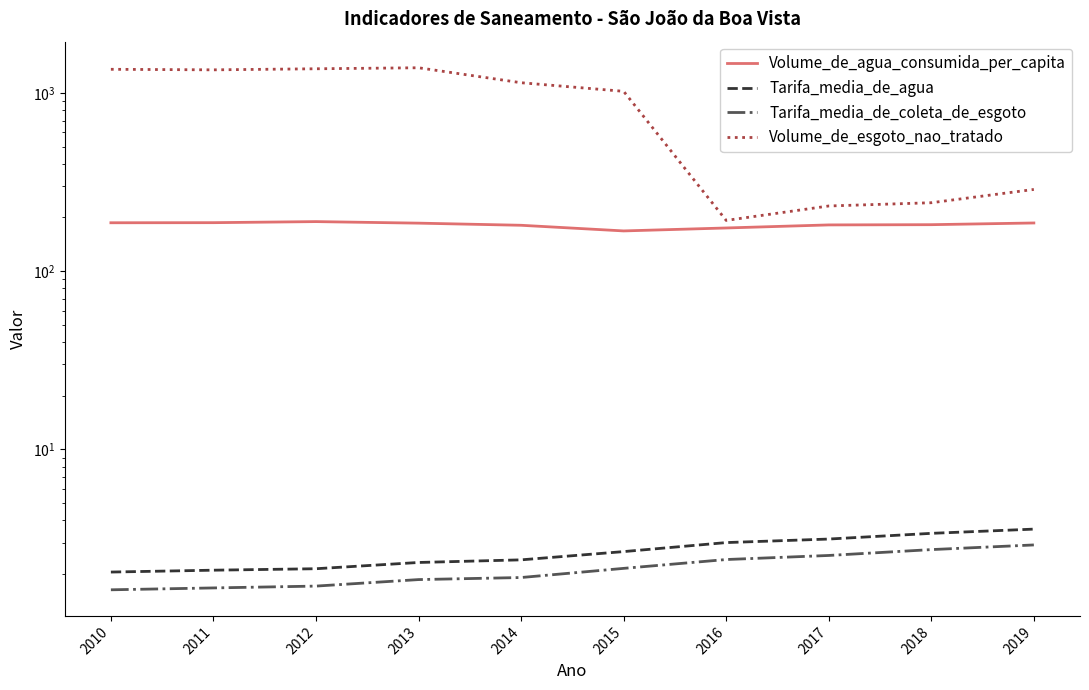

Where is Volume_de_agua_consumida_per_capita nearest to the value 178?

2014